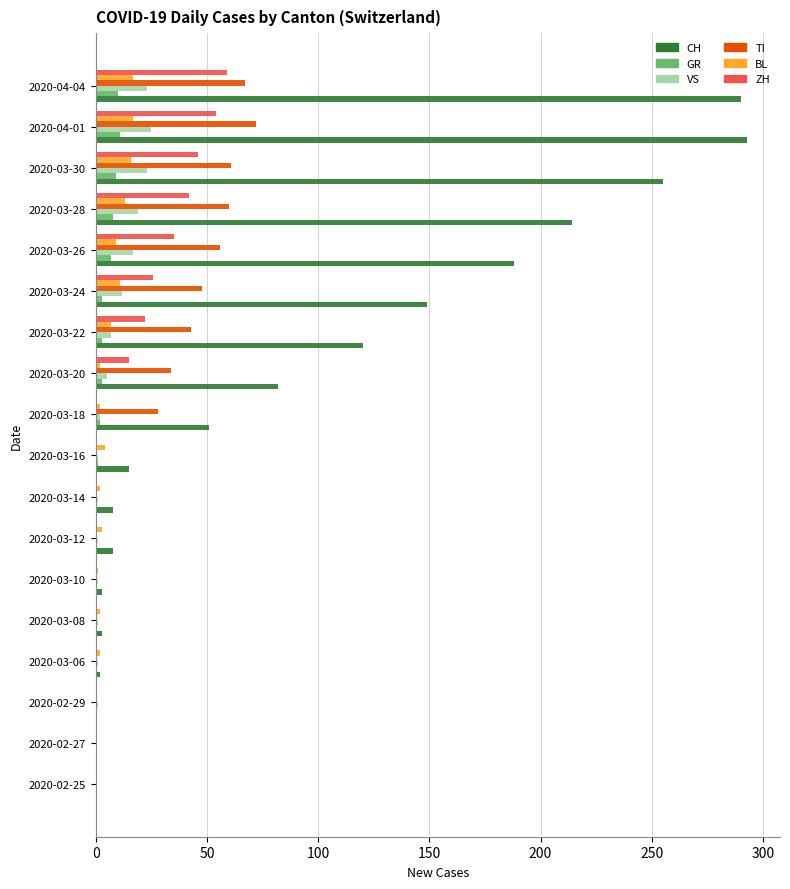

Which series has the widest spread of values?

CH